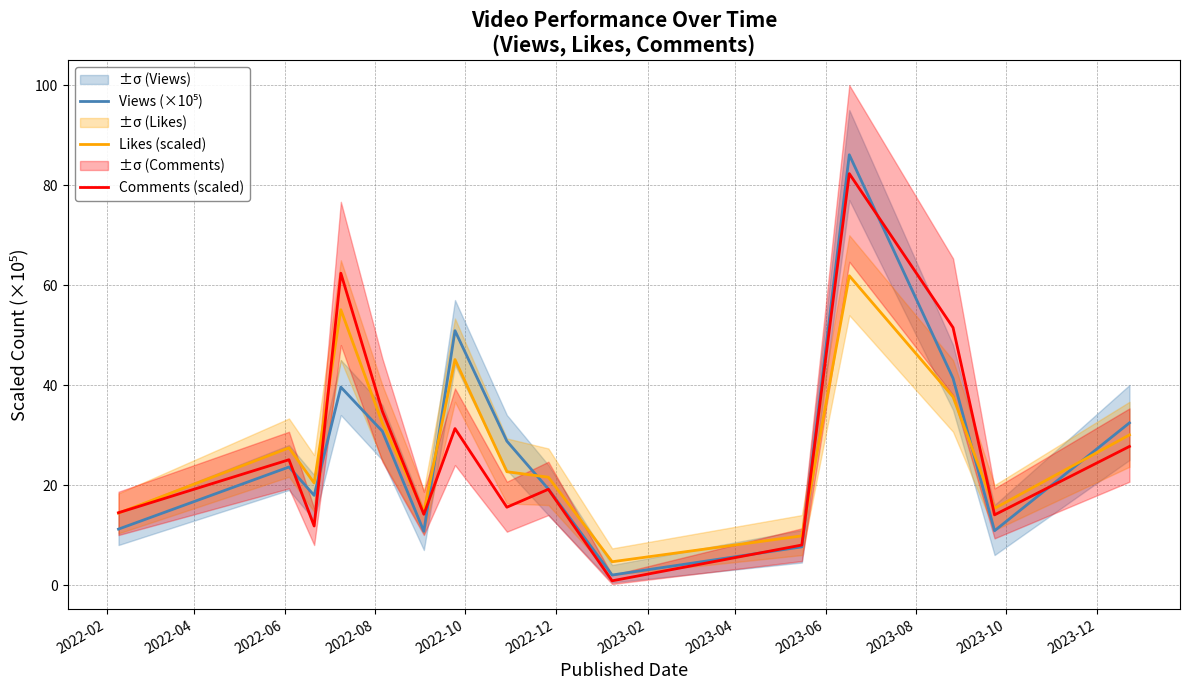

Rank the series by their average value, from lowest to highest.

Views (×10⁵), Comments (scaled), Likes (scaled)